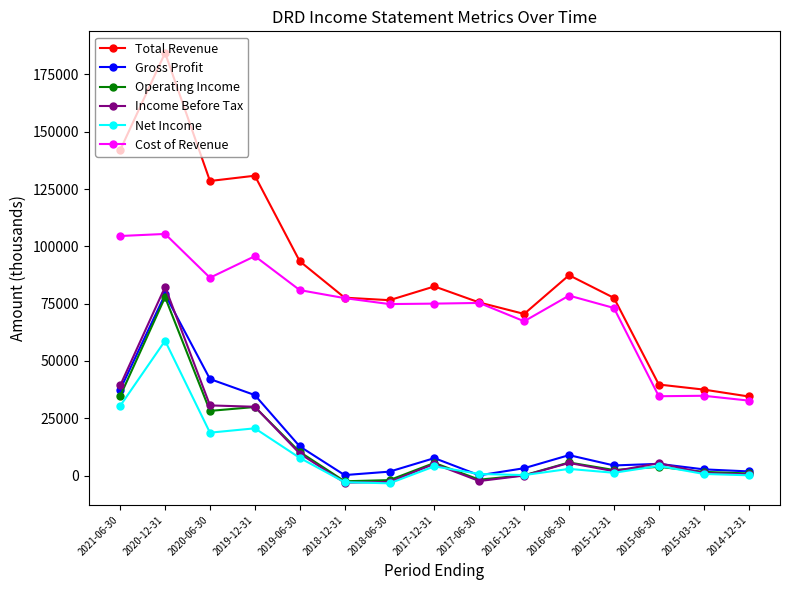

Which category has the highest value across all series?

2020-12-31